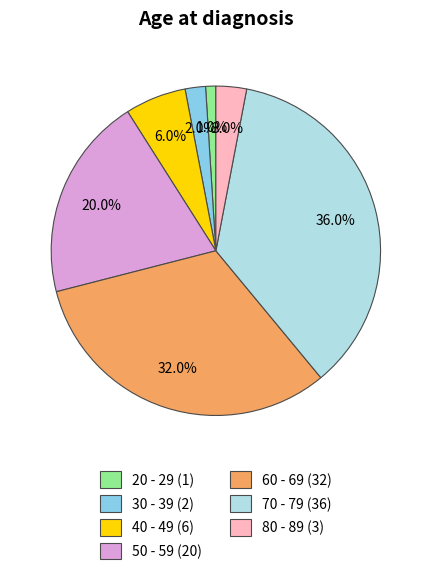

To the nearest percent, what is the average slice percentage?

14%